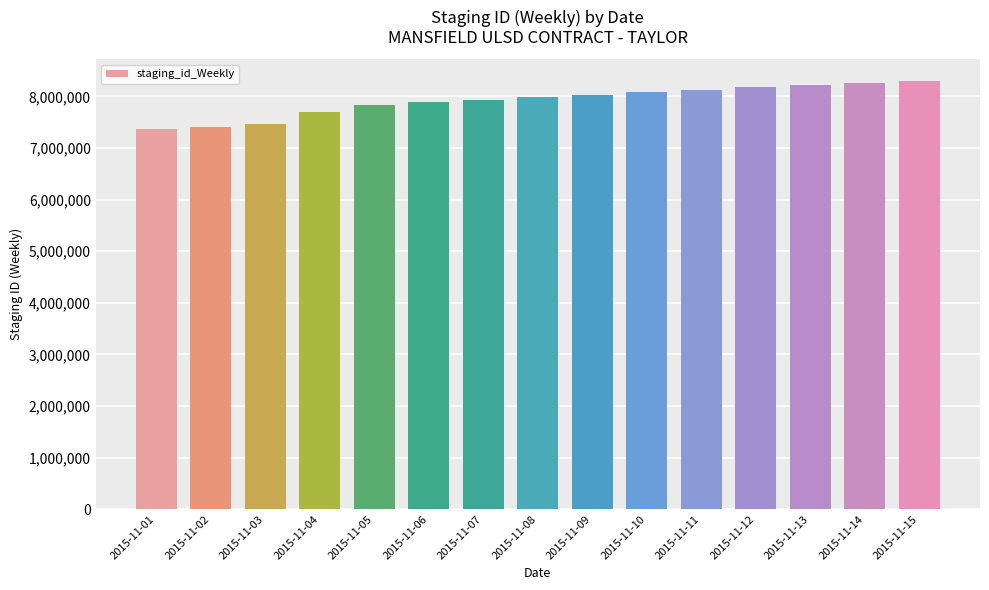

What is the smallest value displayed?

7363388